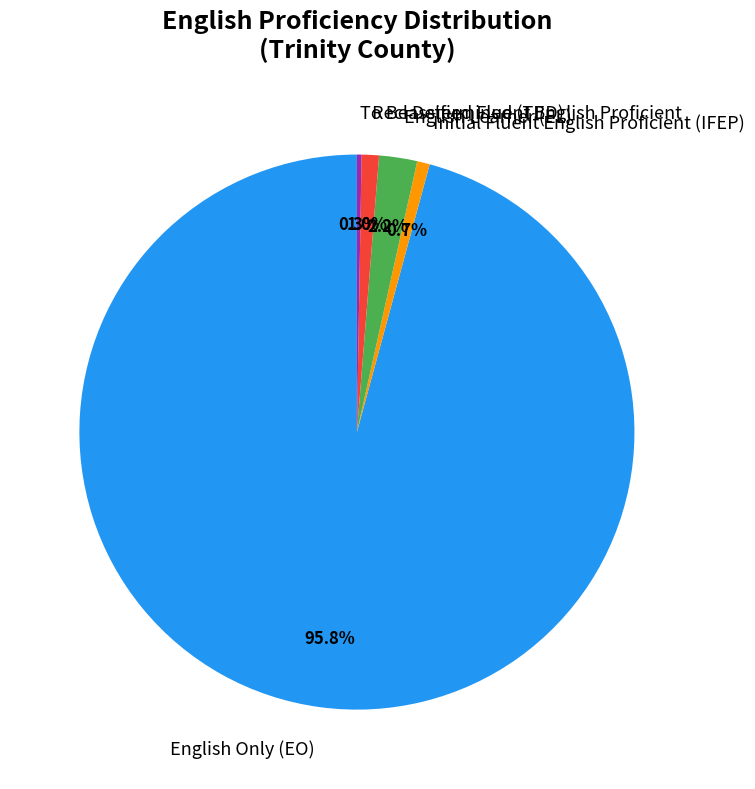

Does any single category account for the majority?

Yes